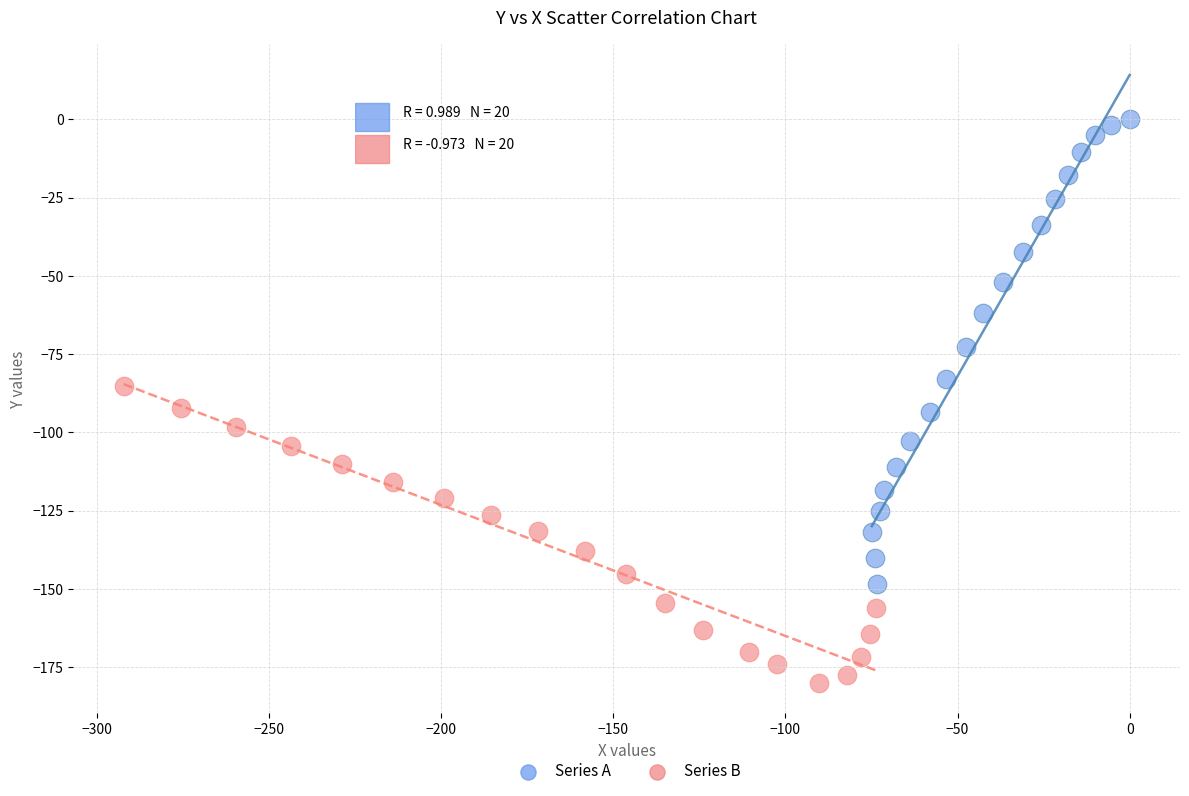

Which series reaches the maximum Y coordinate?

Series A